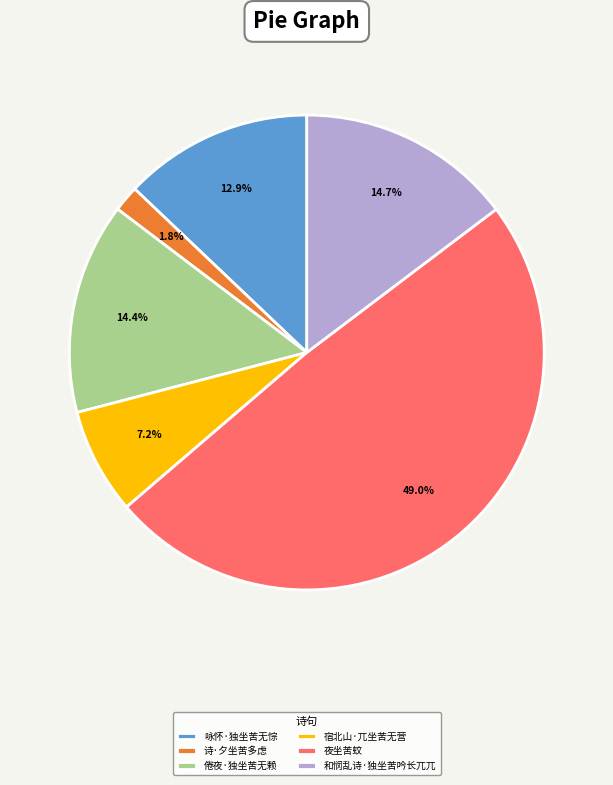

Which category has the smallest portion of the pie?

诗·夕坐苦多虑